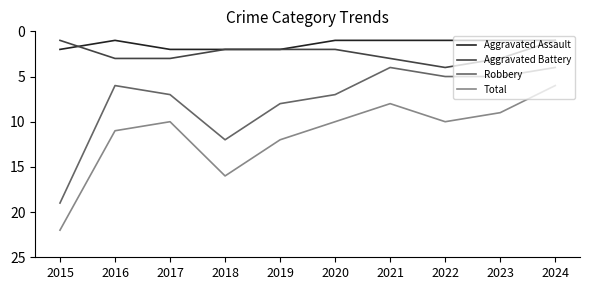

What is the approximate value of Aggravated Battery at 2016?

3